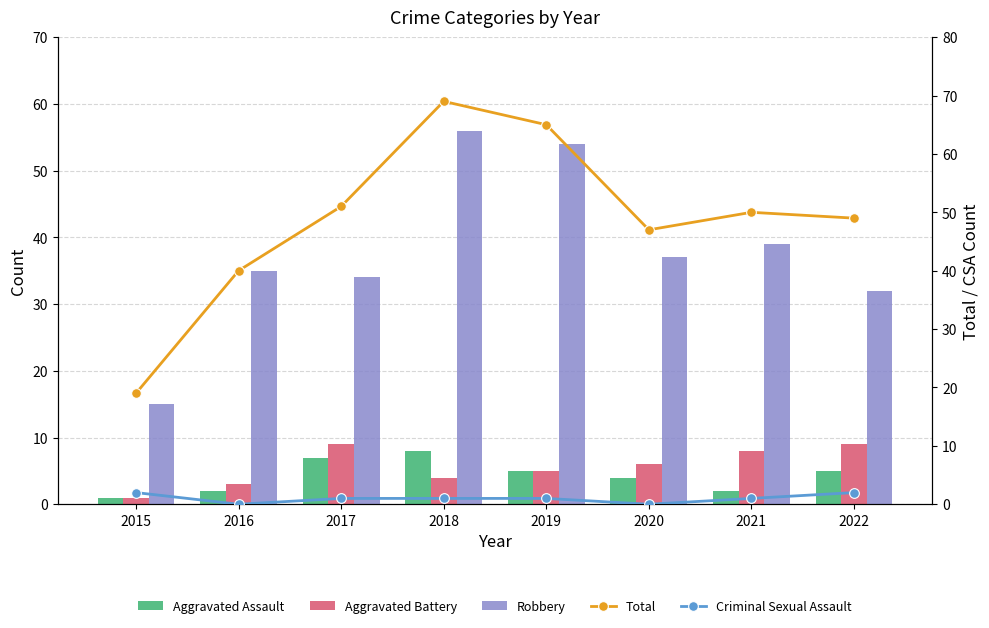

Reading right to left, transcribe all the data shown in this chart.

Aggravated Assault: 2022=5	2021=2	2020=4	2019=5	2018=8	2017=7	2016=2	2015=1
Aggravated Battery: 2022=9	2021=8	2020=6	2019=5	2018=4	2017=9	2016=3	2015=1
Robbery: 2022=32	2021=39	2020=37	2019=54	2018=56	2017=34	2016=35	2015=15
Total: 2022=49	2021=50	2020=47	2019=65	2018=69	2017=51	2016=40	2015=19
Criminal Sexual Assault: 2022=2	2021=1	2020=0	2019=1	2018=1	2017=1	2016=0	2015=2